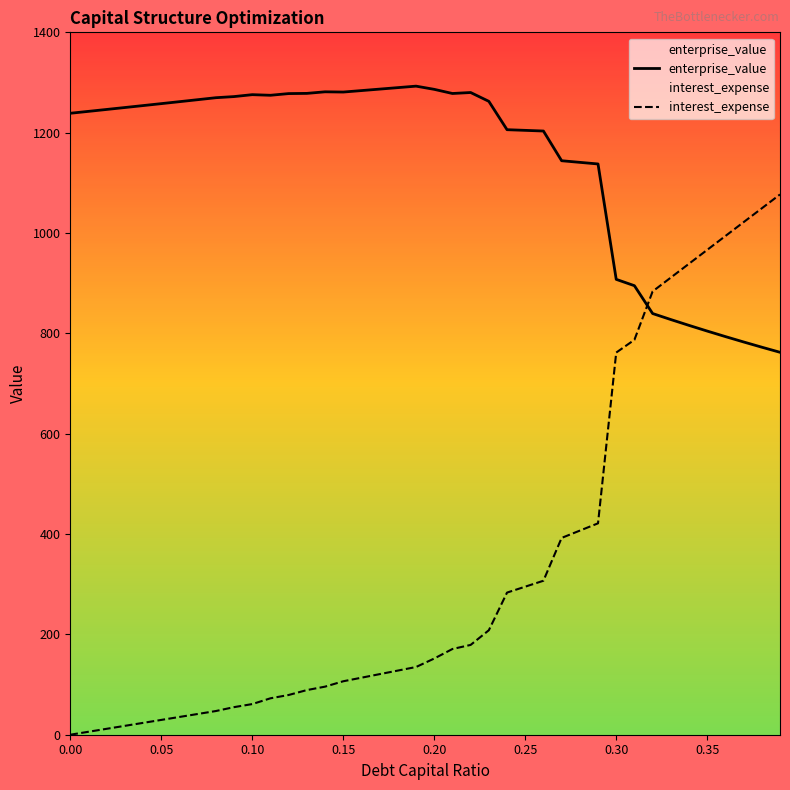

What is the maximum value shown in the chart?

1292.7